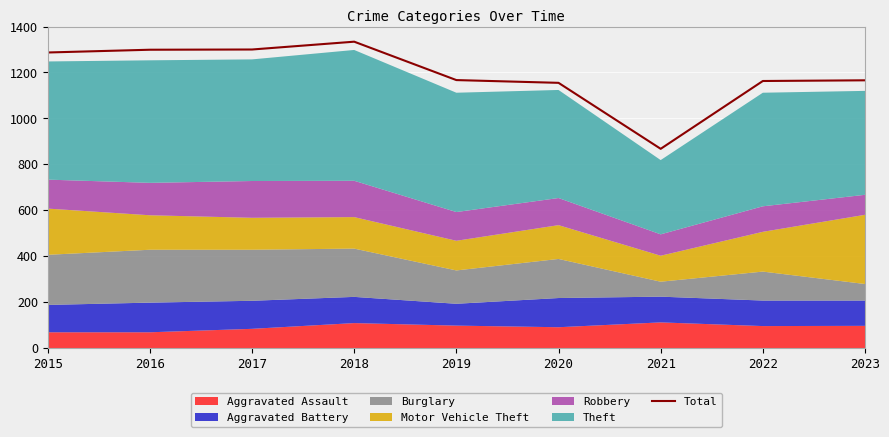

What is the average value?

1193